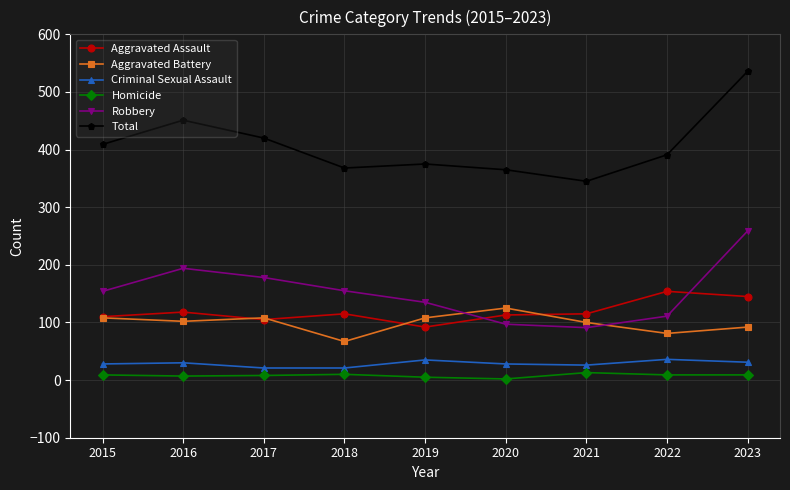

What is the average value of the Aggravated Assault series?

119